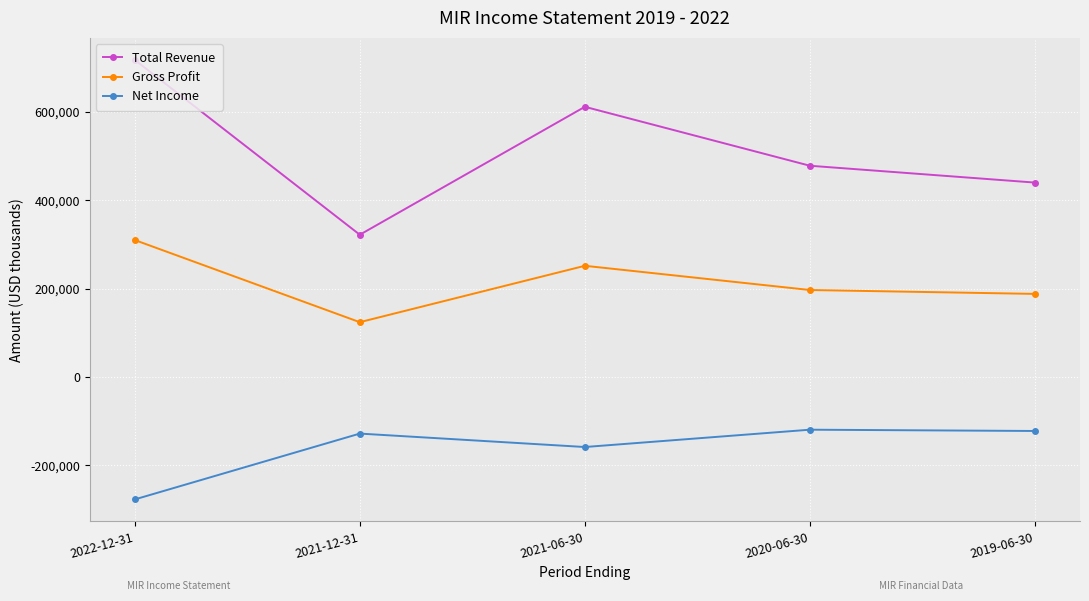

Which series has the largest total across all categories?

Total Revenue